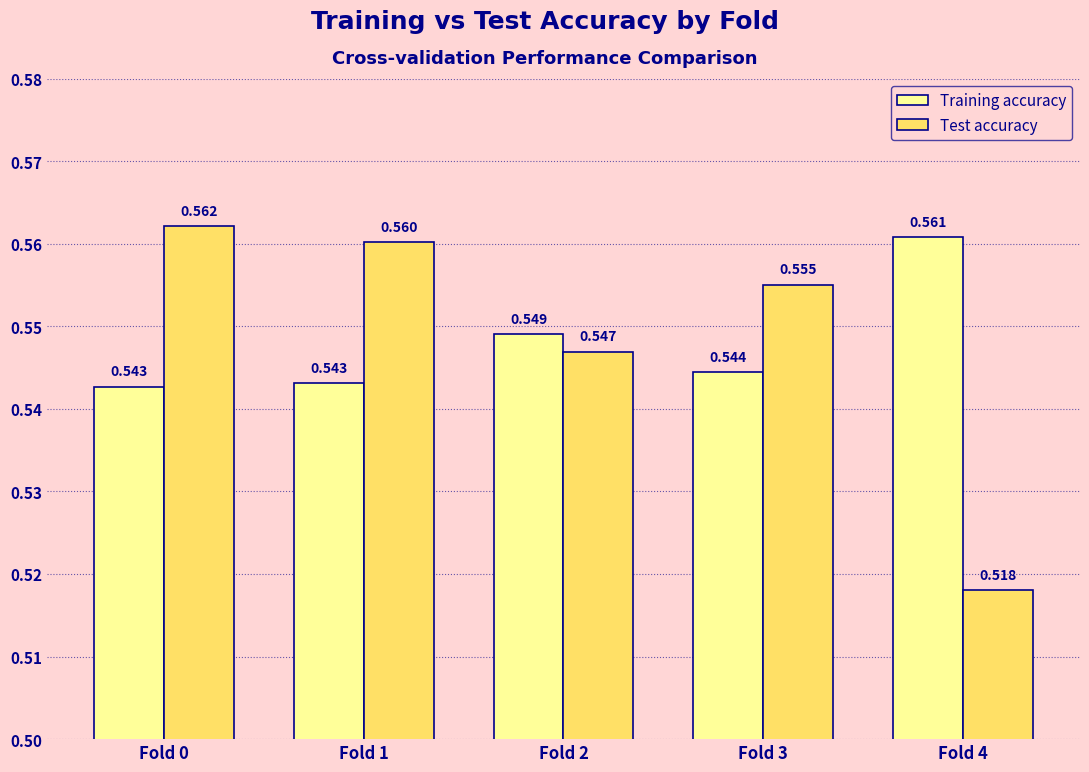

Which series has the largest range (max minus min)?

Test accuracy